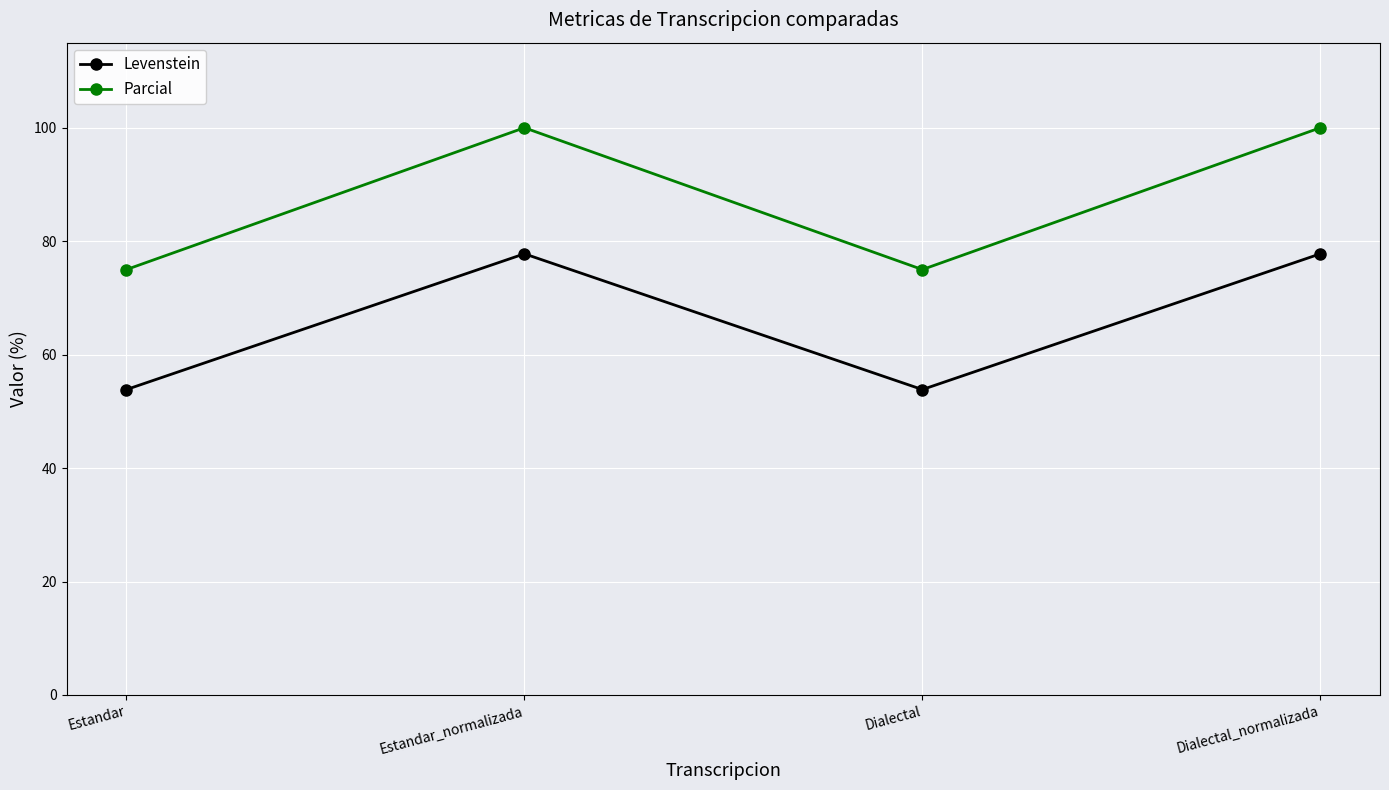

What is the maximum value shown in the chart?

100.0